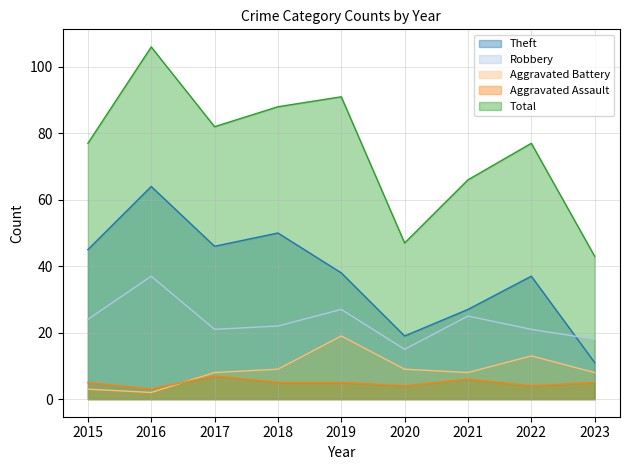

Between 2021 and 2015, which is larger?

2015